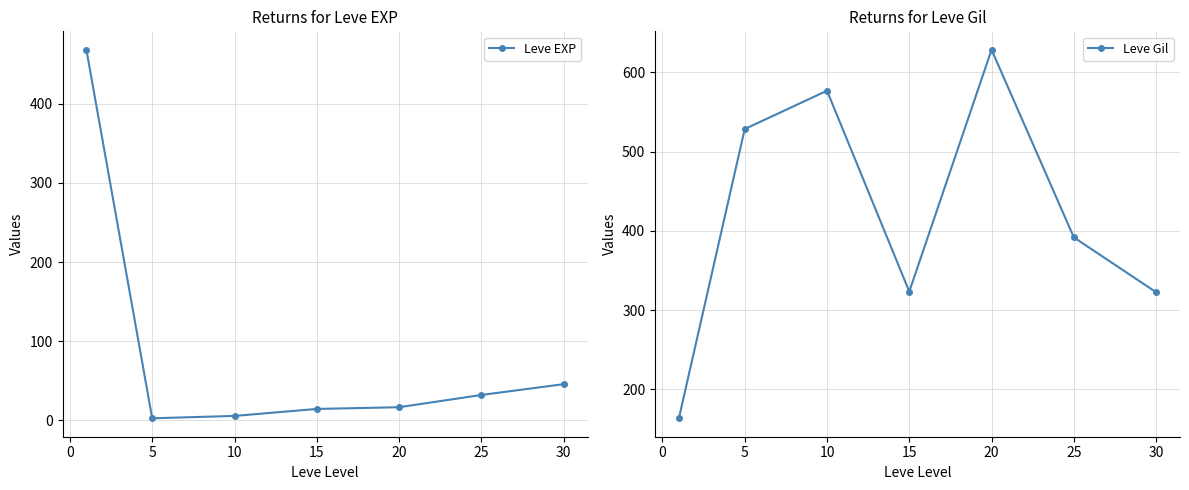

What is the highest value of the Leve EXP series?

468.5